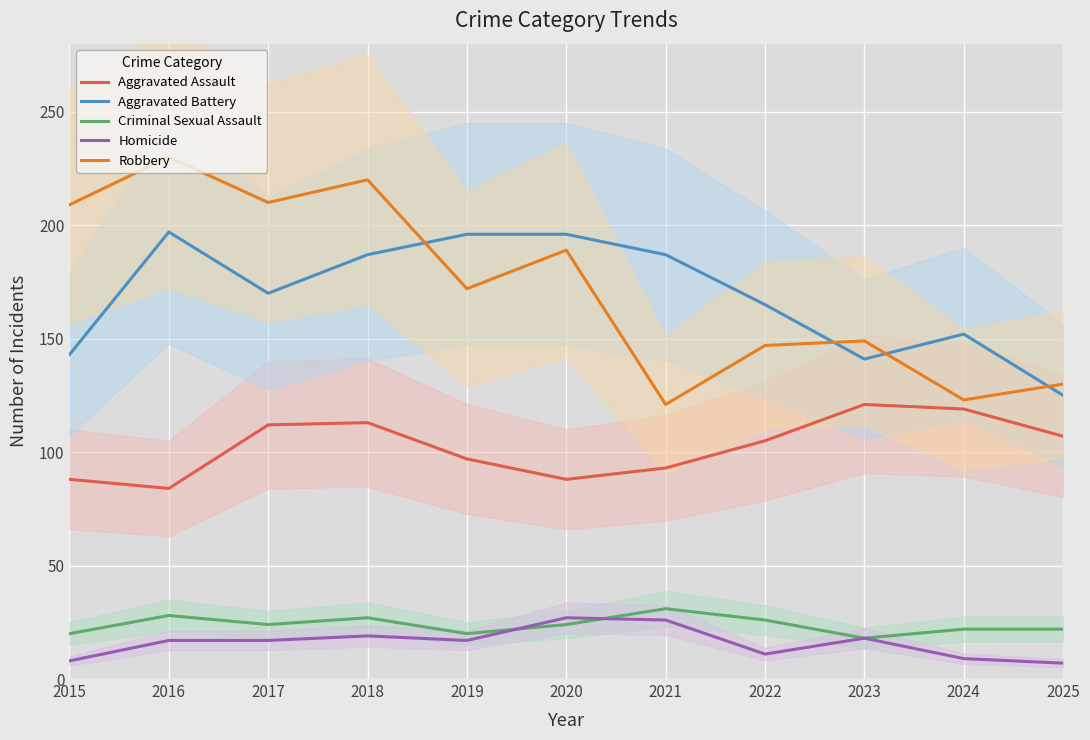

True or false: Criminal Sexual Assault and Aggravated Assault cross at least once.

False